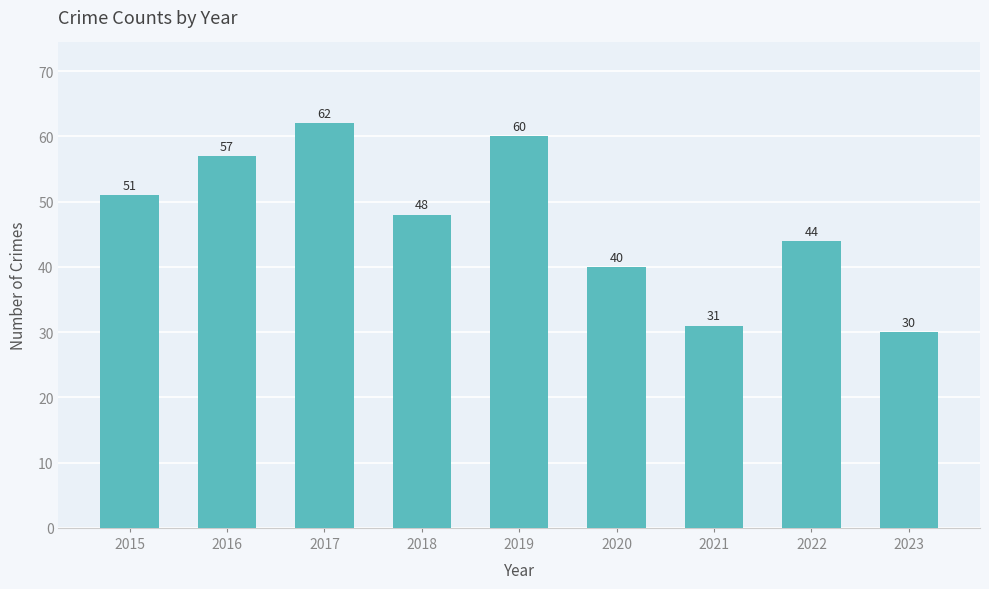

What is the difference between the maximum and minimum values?

32